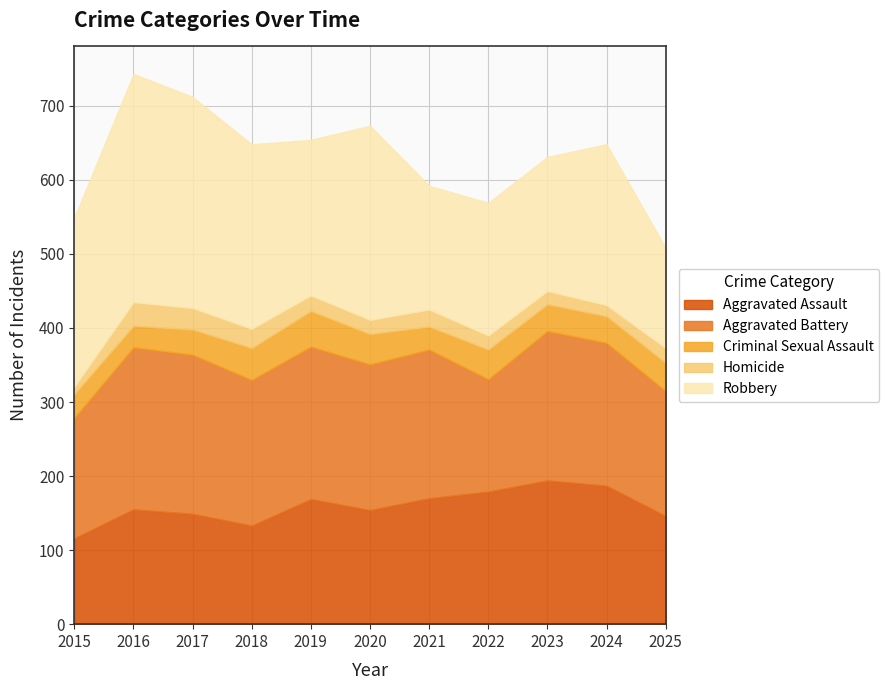

List the series in order of their peak value, lowest first.

Homicide, Criminal Sexual Assault, Aggravated Assault, Aggravated Battery, Robbery